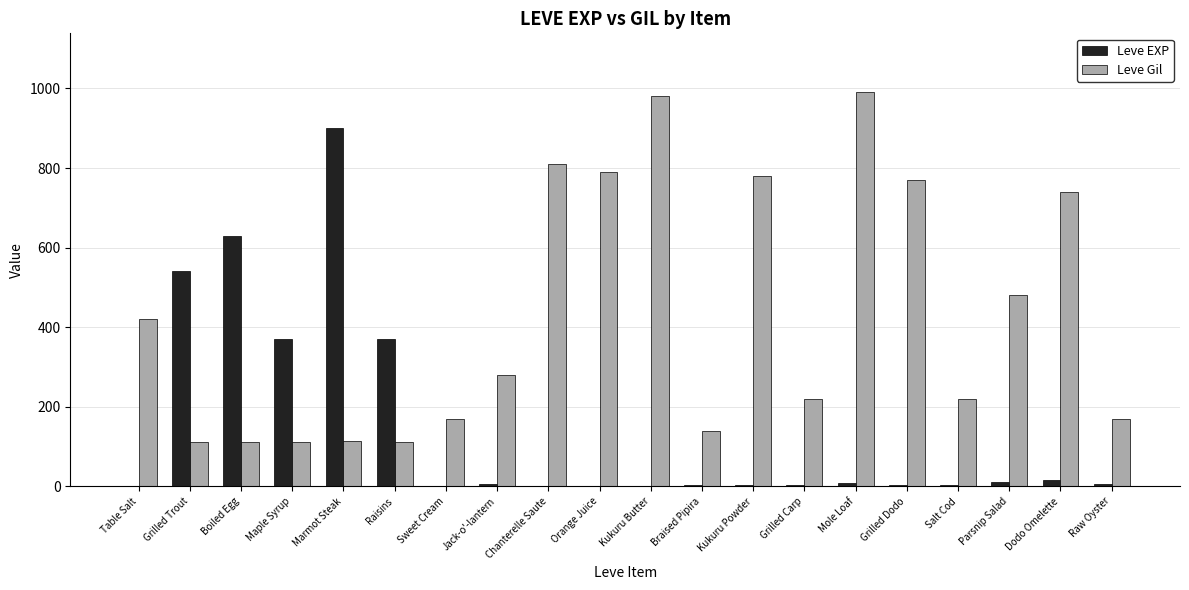

Which label corresponds to the largest value in the chart?

Mole Loaf